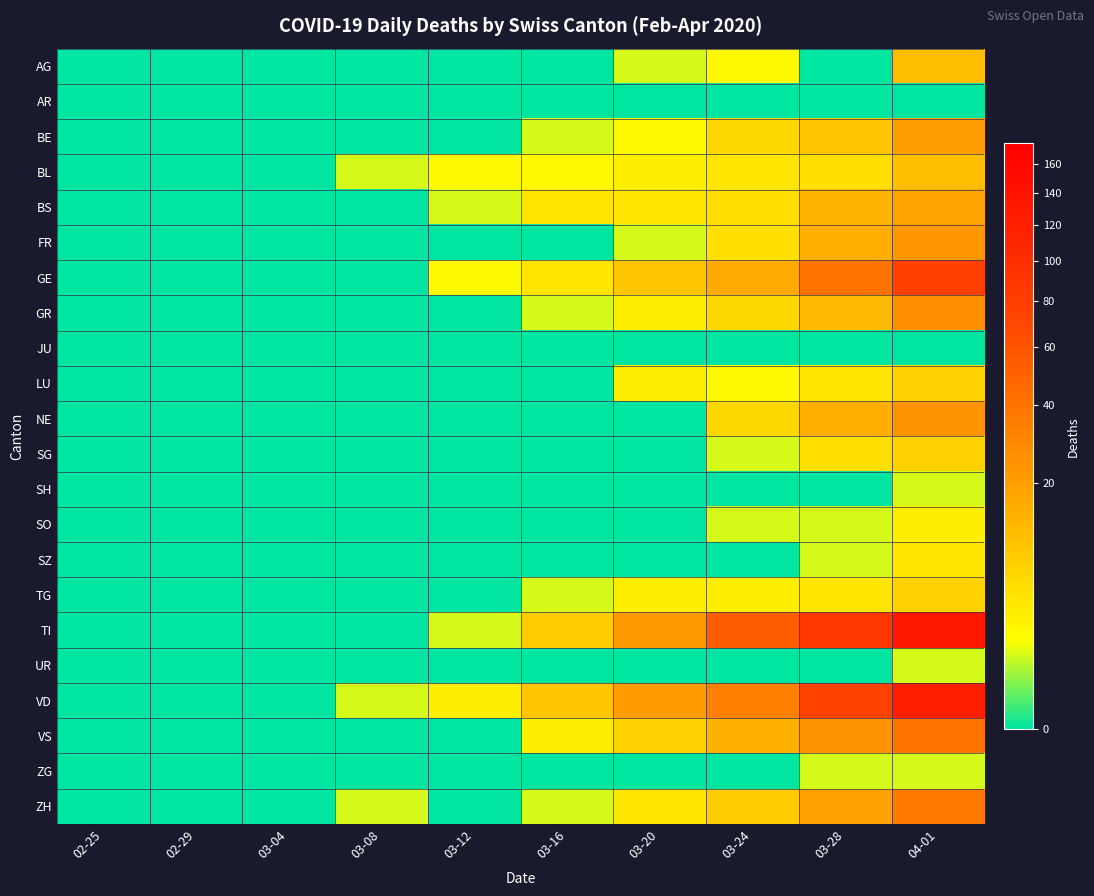

At which category is the sum across all series the highest?

04-01